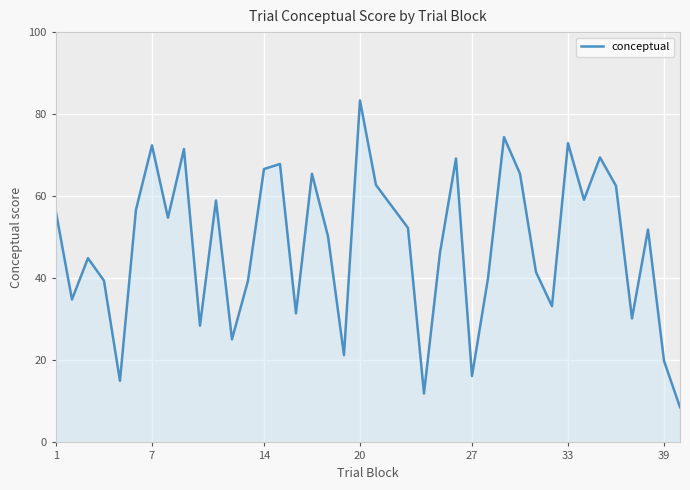

What is the minimum value shown in the chart?

8.6